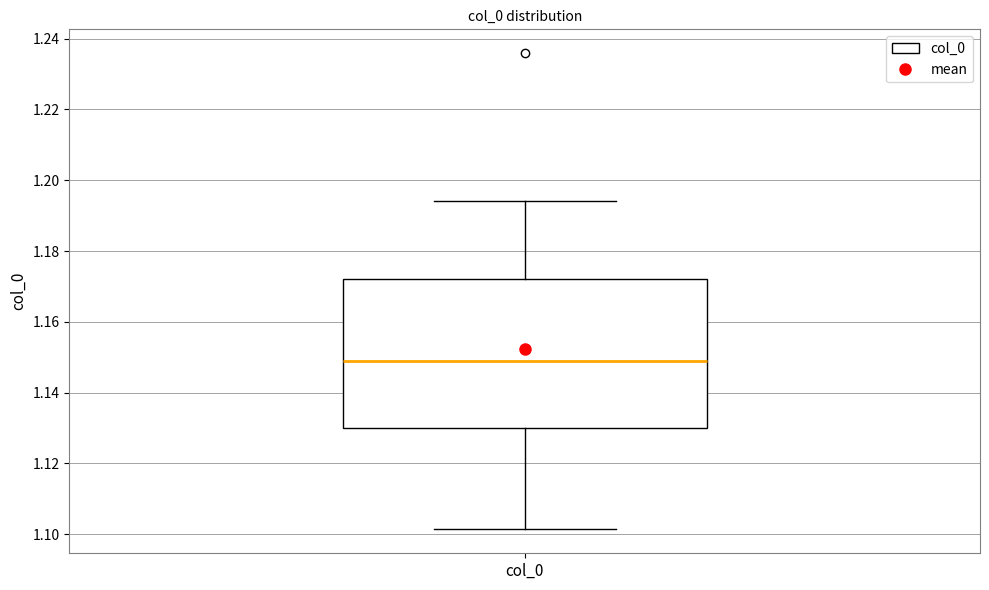

Where is the lower edge of the box for col_0 on the y-axis? The values are not printed on the chart, so give them approximately, as read against the axis.

1.130